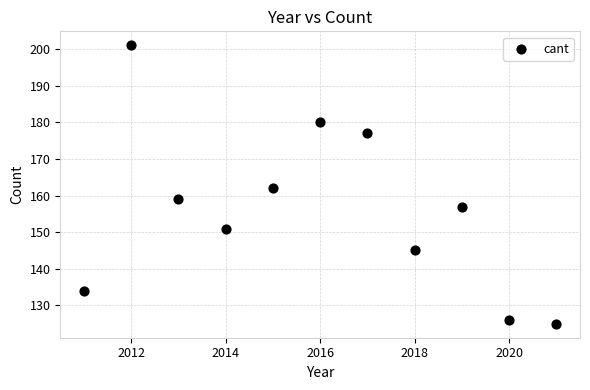

What is the average Y value?

156